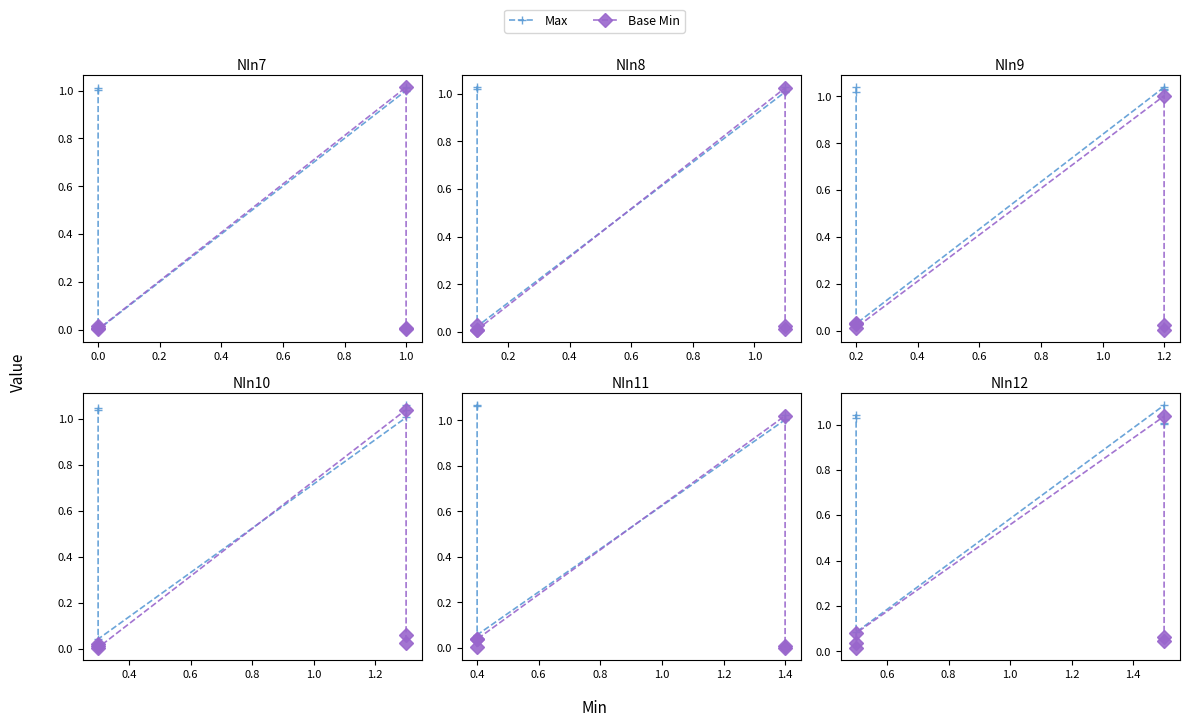

At which category is the sum across all series the highest?

0.4